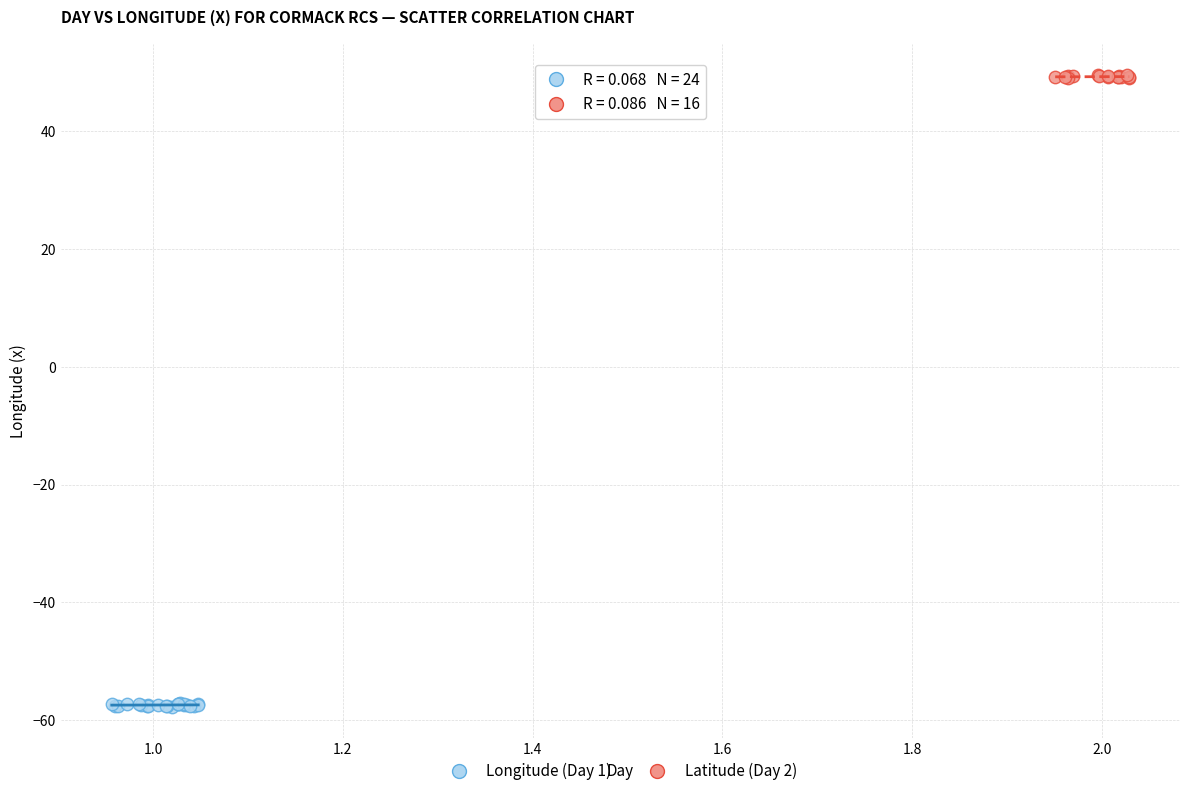

Which series reaches the minimum Y coordinate?

Longitude (Day 1)